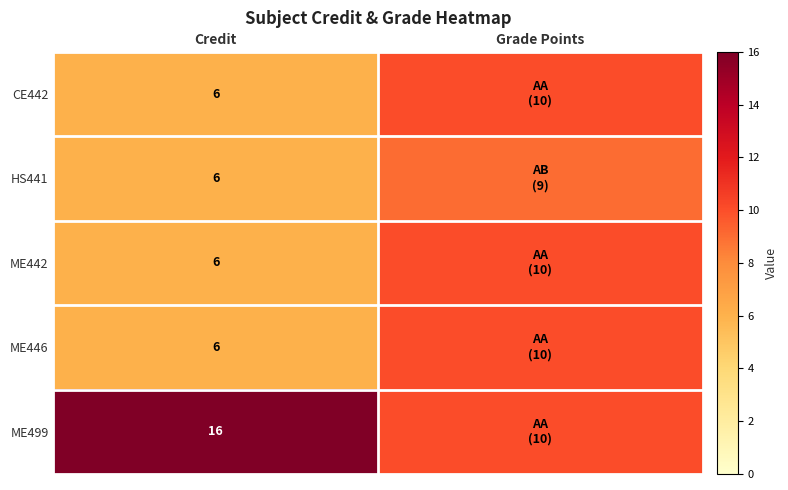

What is the difference between the highest and lowest values at Grade Points?

1